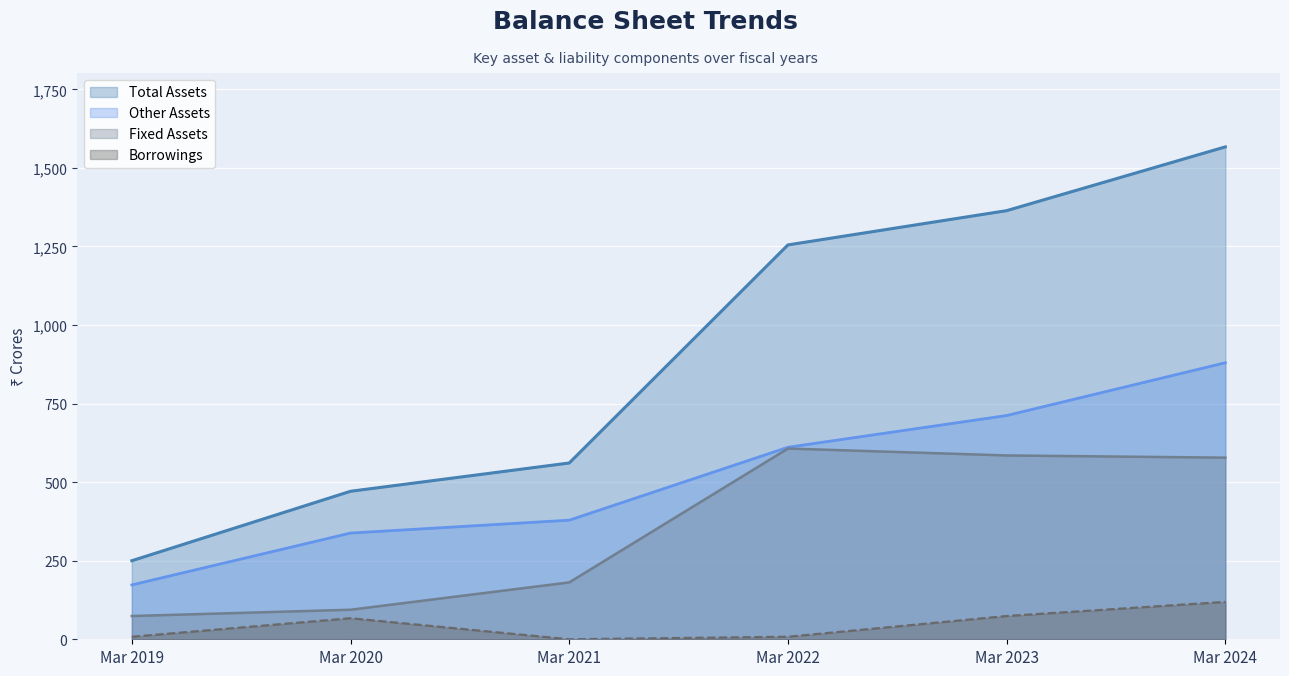

True or false: Other Assets and Borrowings intersect in this chart.

False